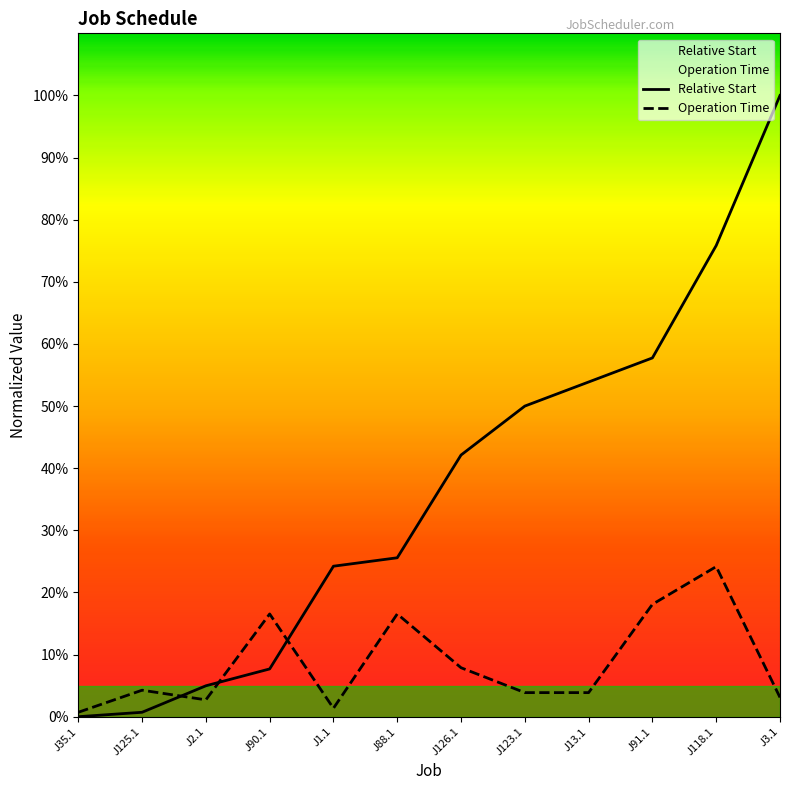

How many series are shown in this chart?

2